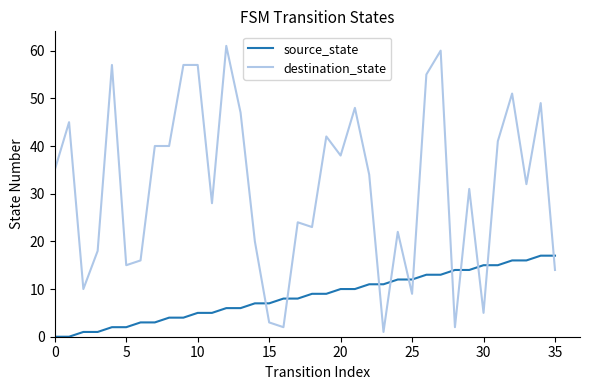

Which series has the largest total across all categories?

destination_state